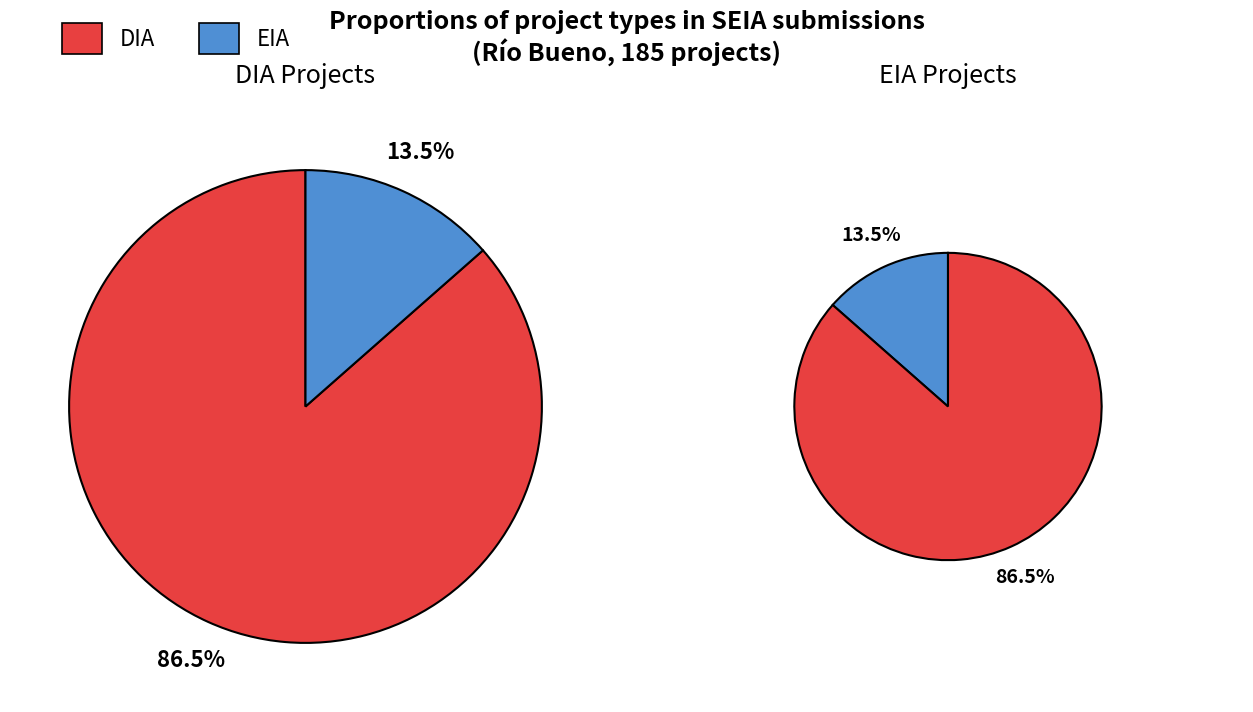

To the nearest percent, what is the combined percentage of EIA and DIA?

100%